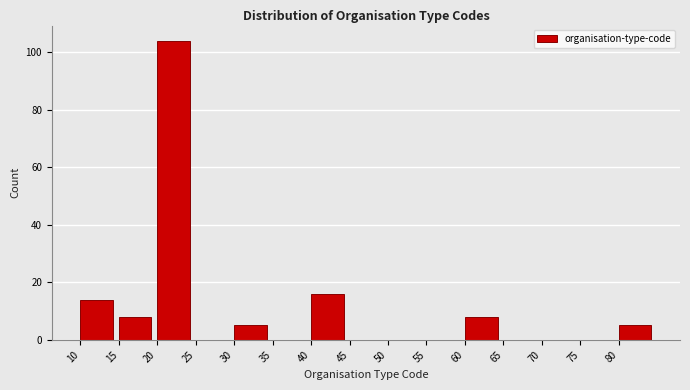

How tall is the bar that spans 15 to 20 on the x-axis? The values are not printed on the chart, so give them approximately, as read against the axis.

8